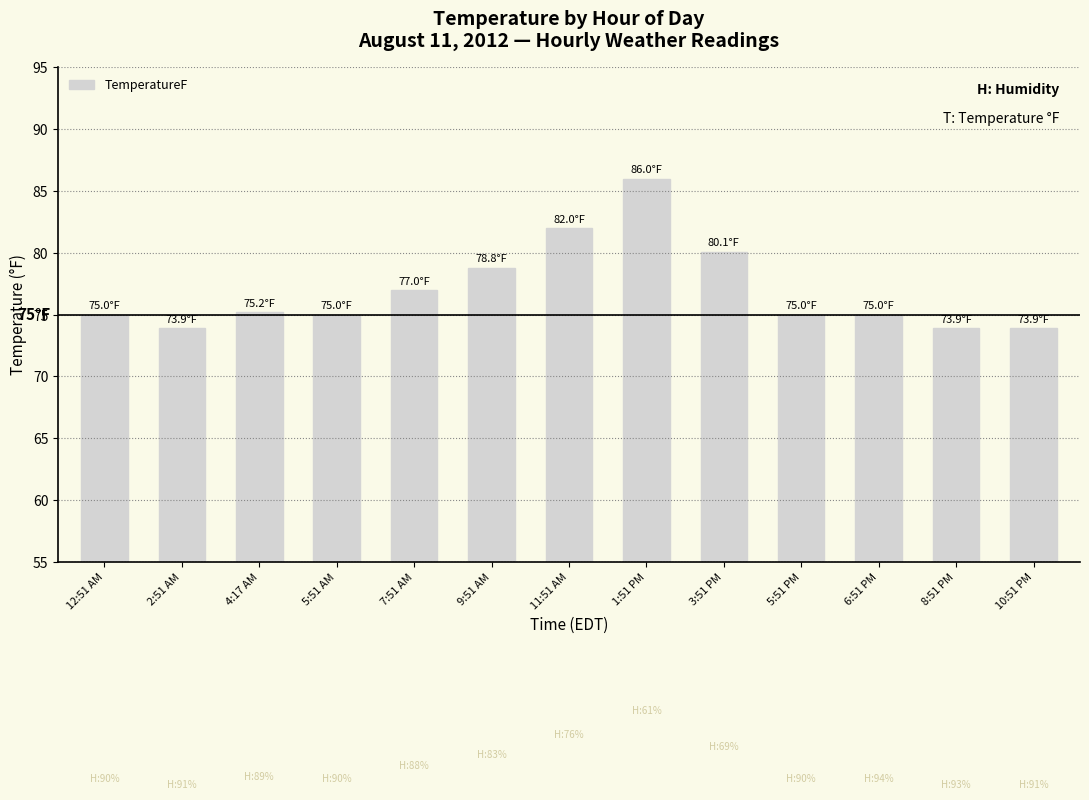

What is the label of the 10th bar from the left?

5:51 PM